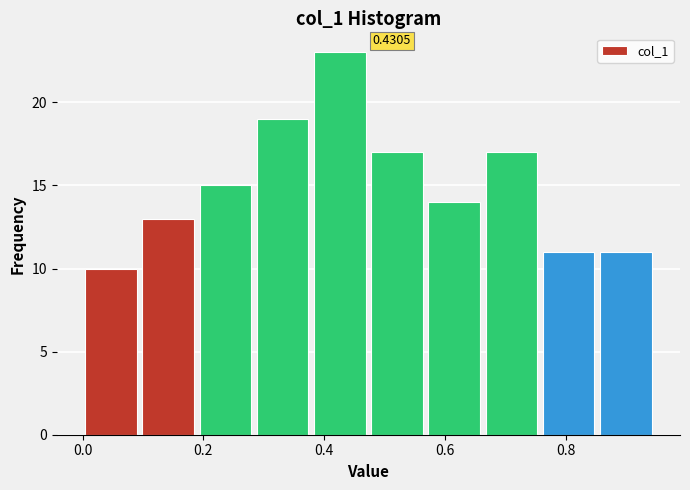

Which range on the x-axis has the tallest bar?

0.38 to 0.48